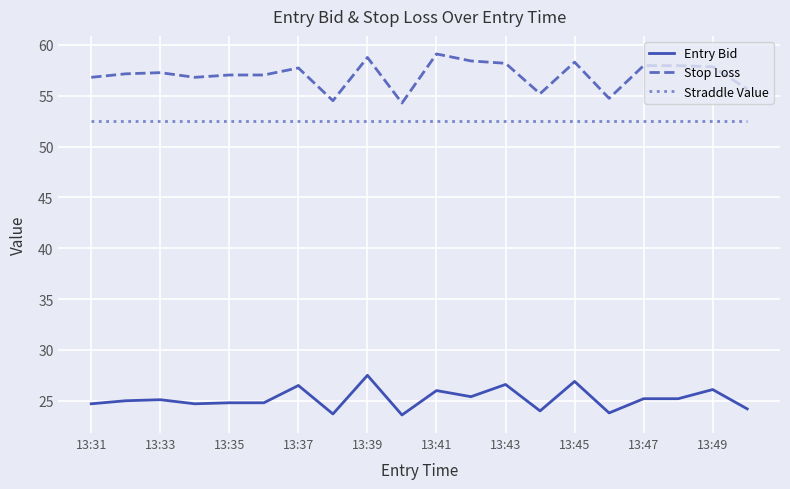

Which series has the widest spread of values?

Stop Loss